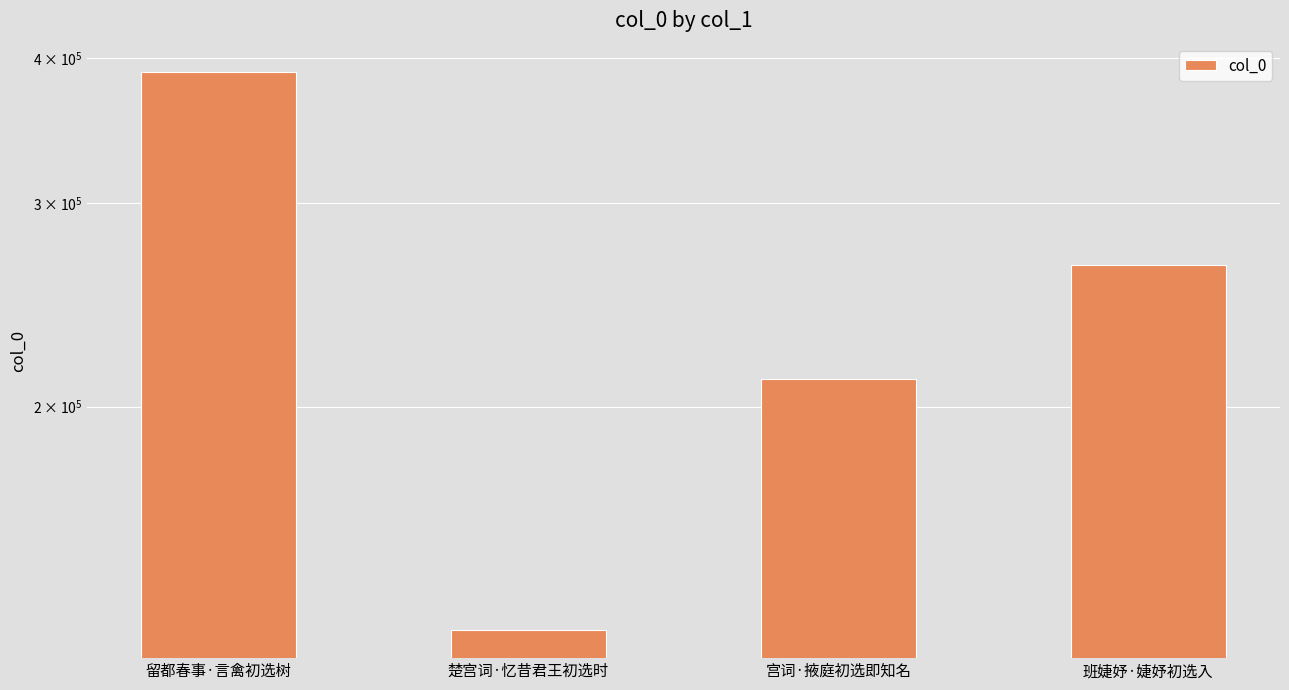

What is the sum of all values?

994454